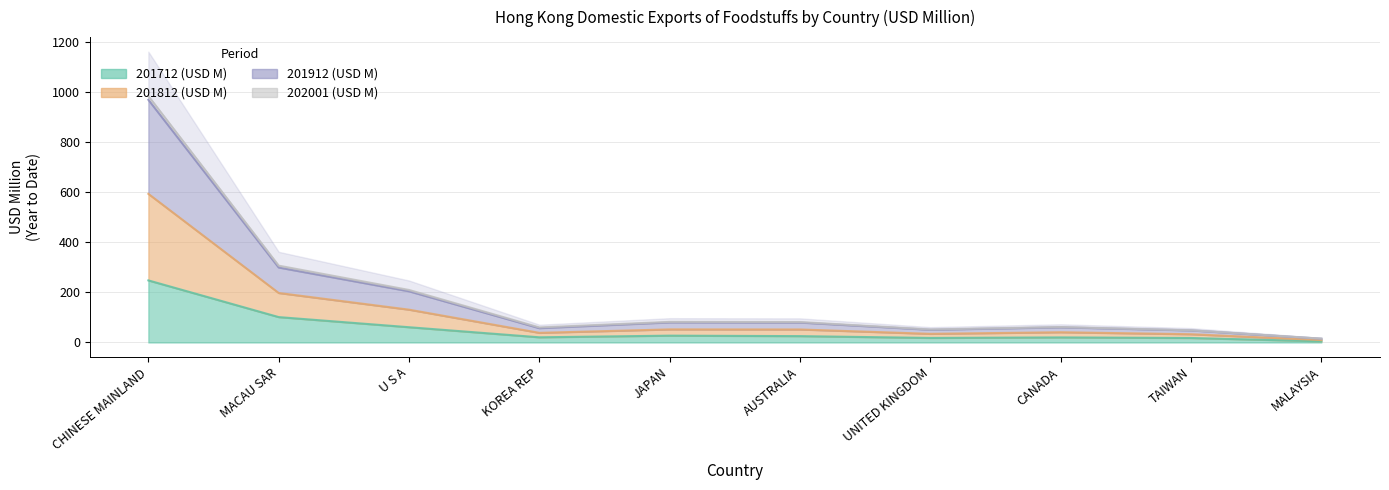

True or false: 201712 (USD M) has a value of 4.7 at MALAYSIA.

True